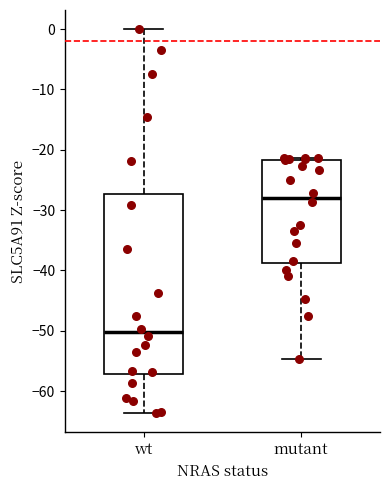

Where does the upper whisker of the box for wt end on the y-axis? The values are not printed on the chart, so give them approximately, as read against the axis.

0